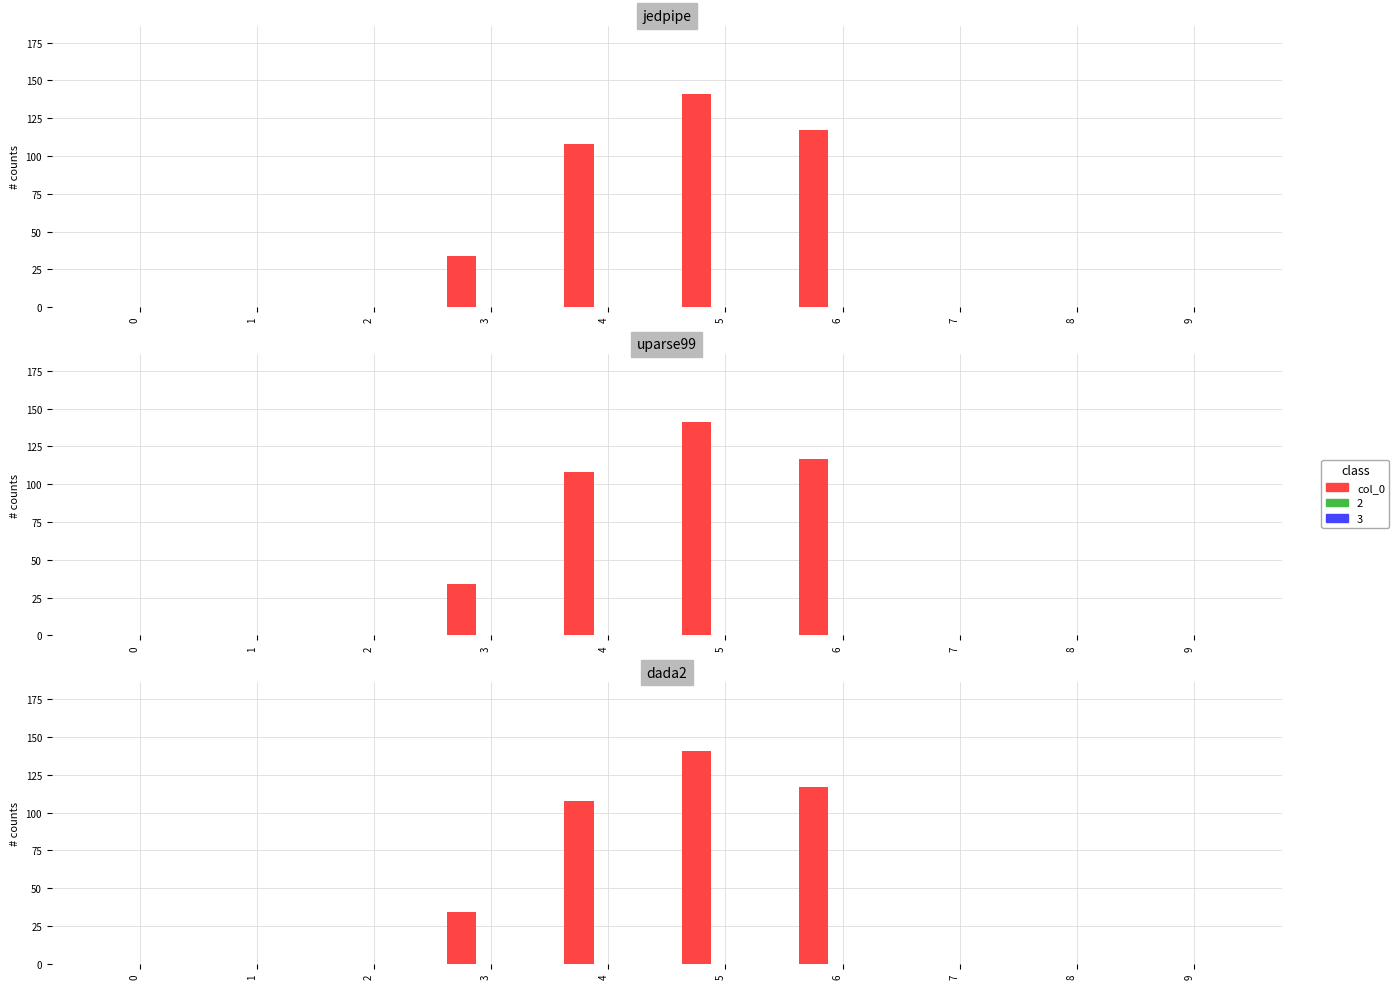

Reading left to right, transcribe all the data shown in this chart.

0=0	1=0	2=0	3=34	4=108	5=141	6=117	7=0	8=0	9=0